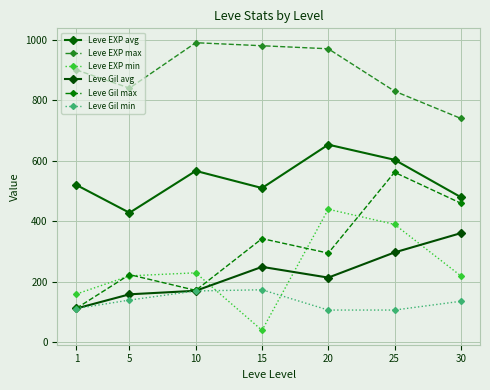

Count the number of categories in the chart.

7